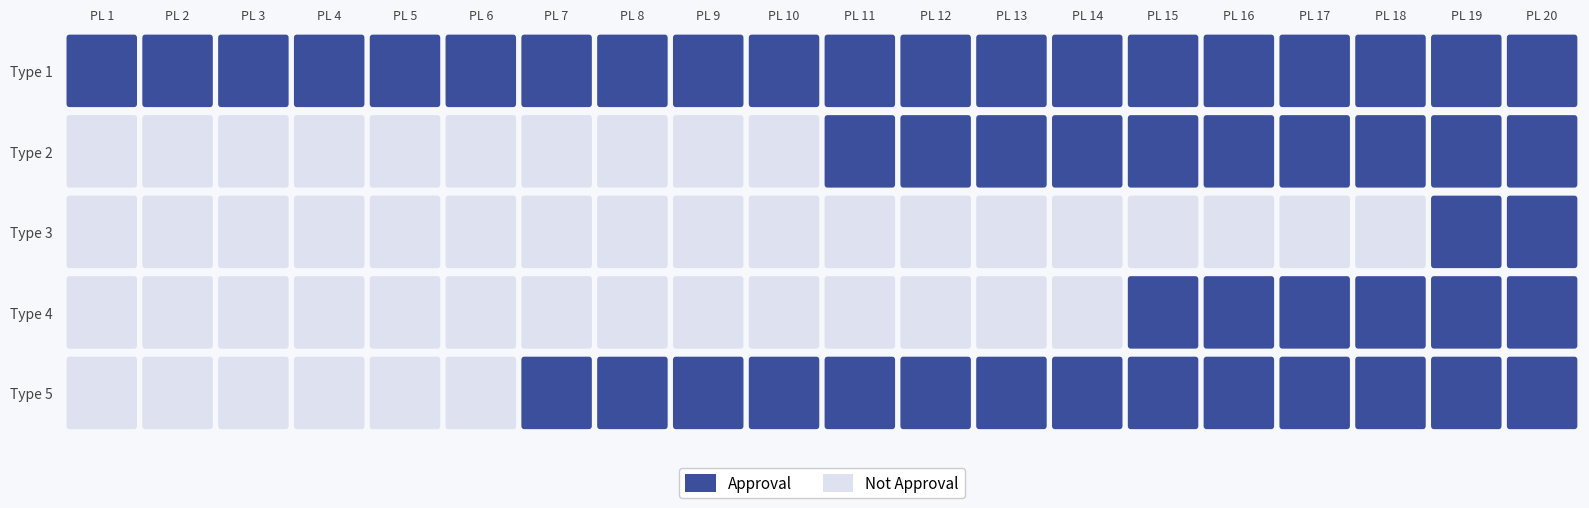

Count the 3 values in the range 0 to 1.

20